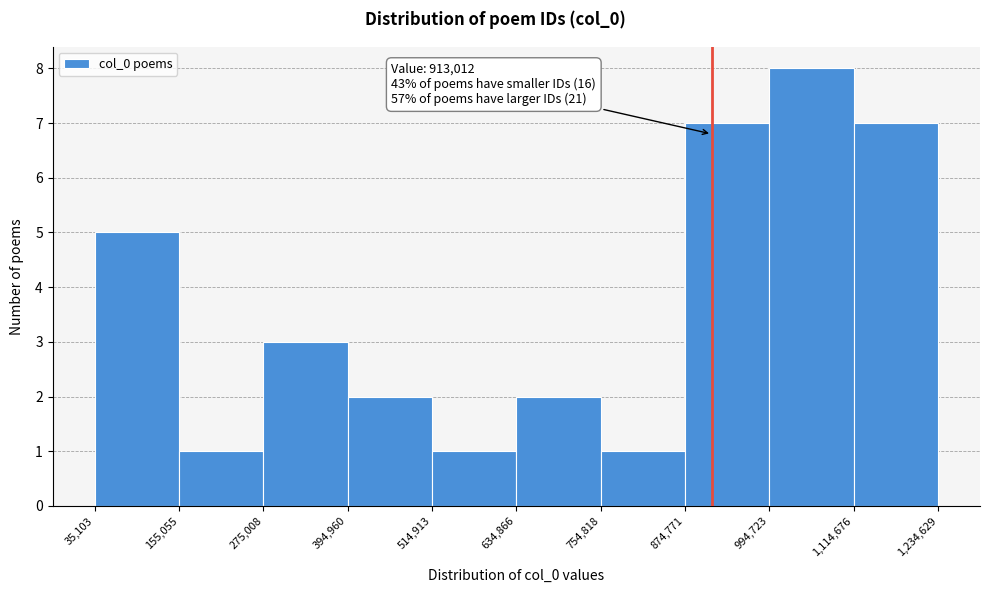

Which range on the x-axis has the tallest bar?

994,723 to 1,114,676